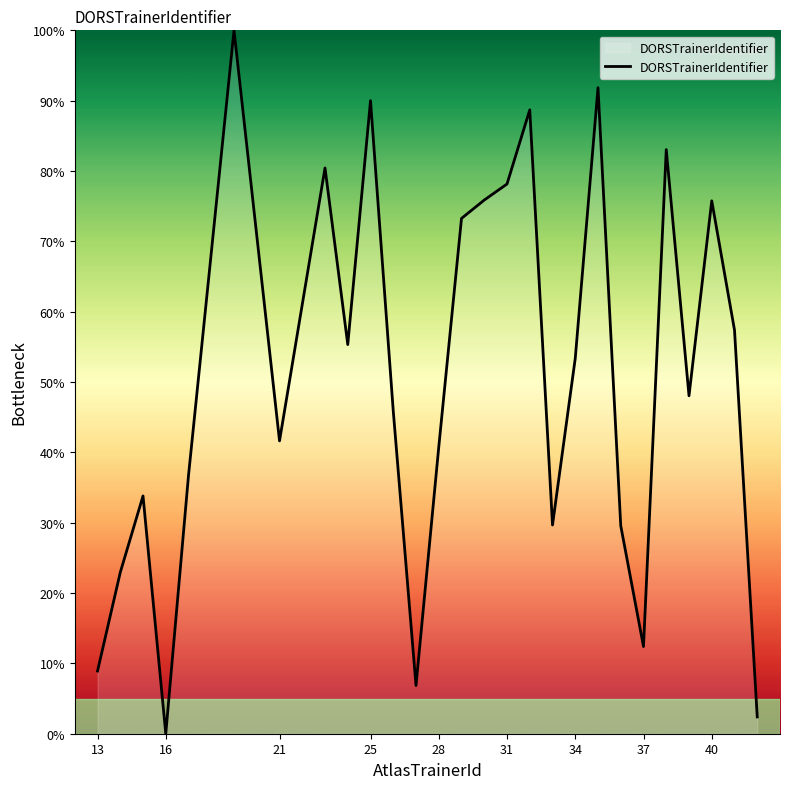

What is the greatest value displayed?

100.0